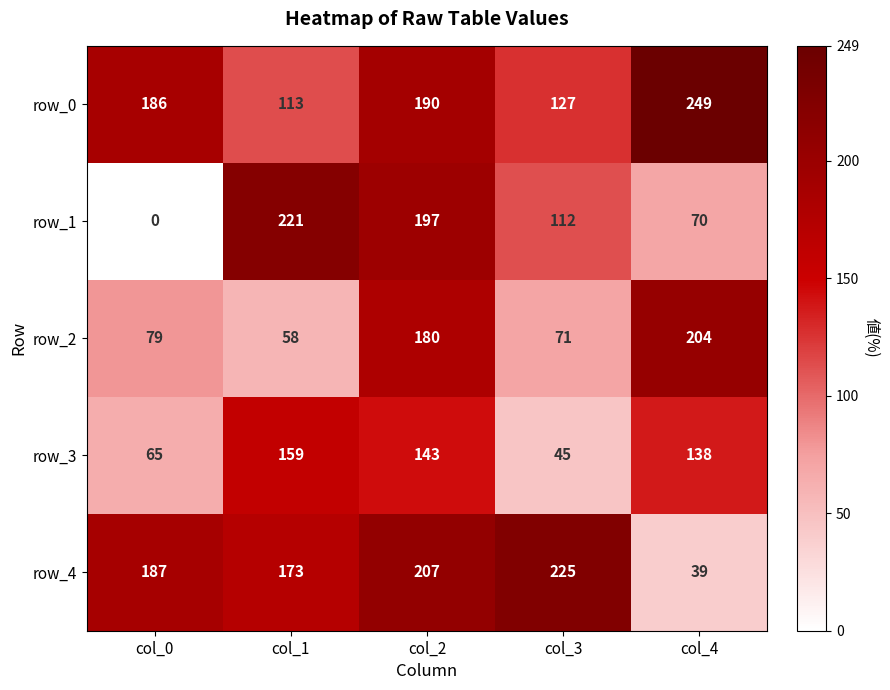

What is the maximum value for row_3?

159